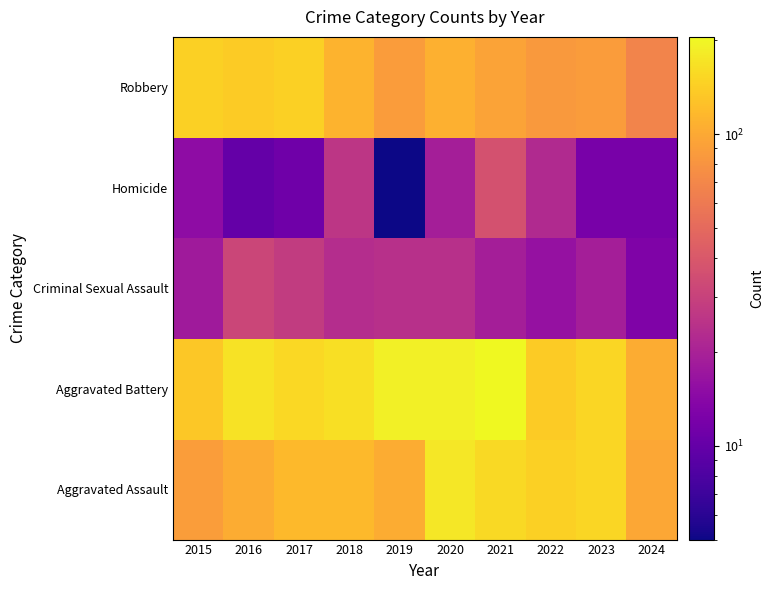

At which category is the sum across all series the highest?

2020